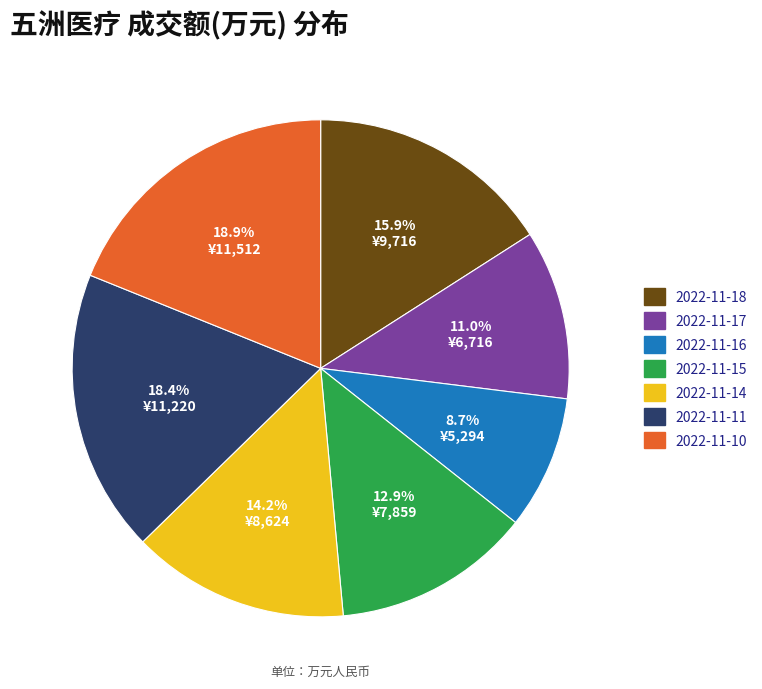

To the nearest percent, what is the combined percentage of 2022-11-14 and 2022-11-16?

23%